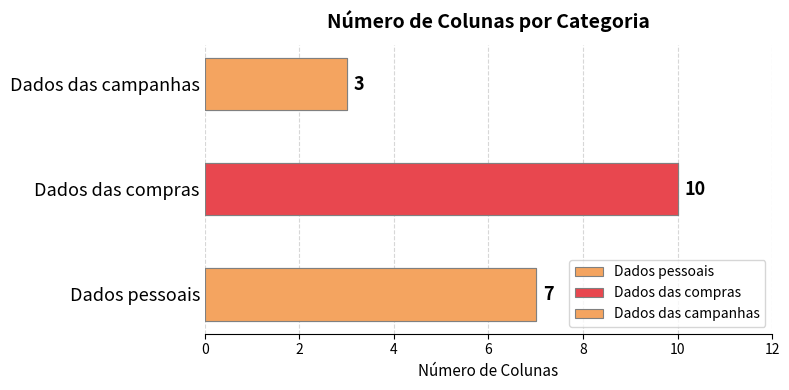

List the labels in order of value, largest first.

Dados das compras, Dados pessoais, Dados das campanhas